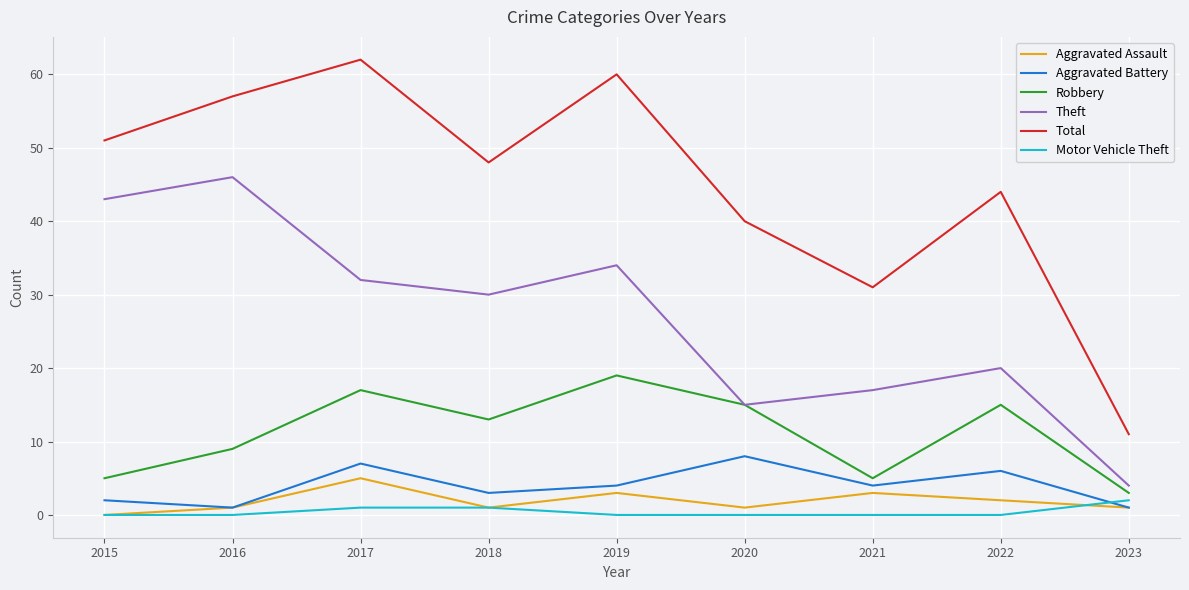

True or false: Theft and Aggravated Battery cross at least once.

False